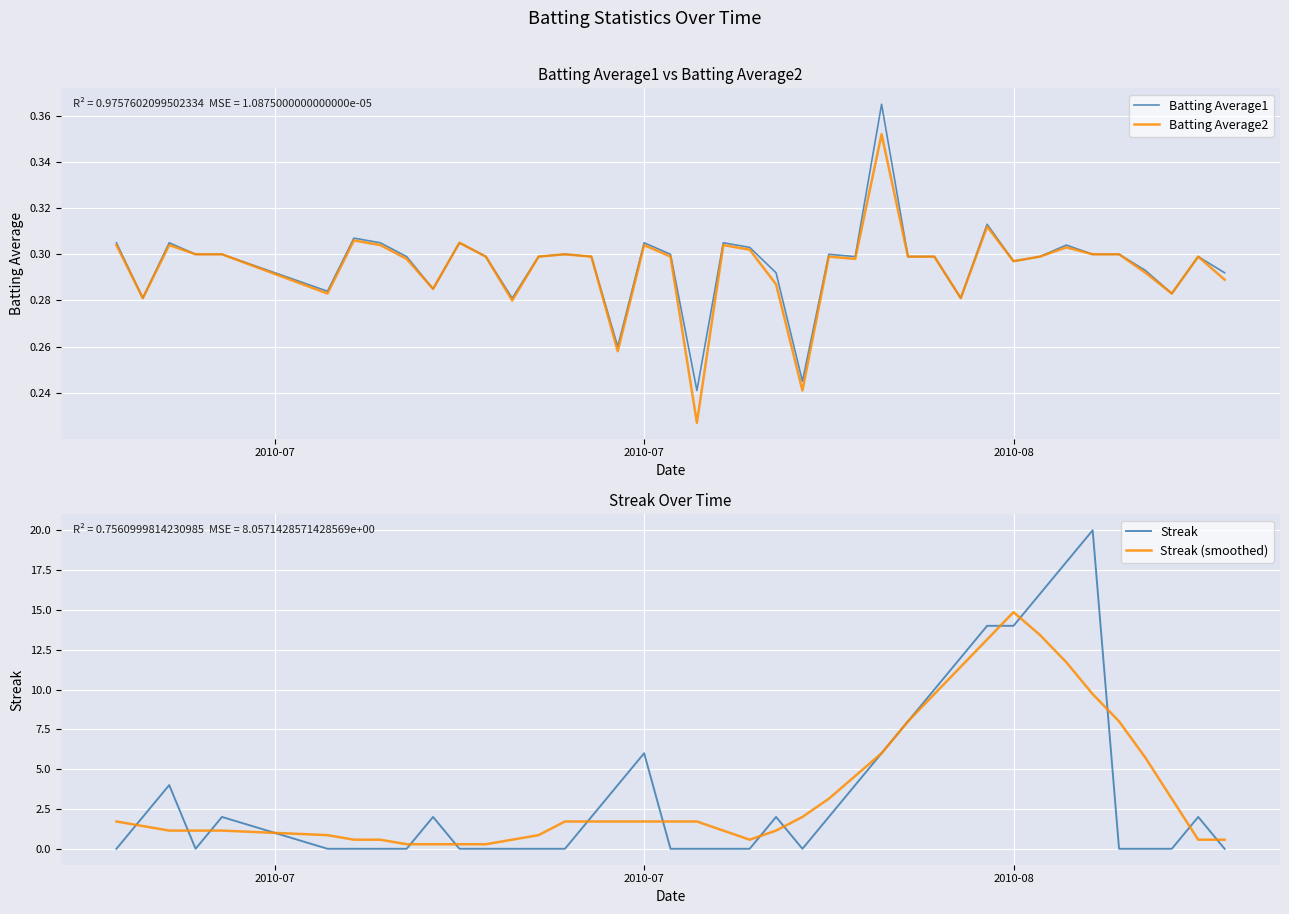

What is the sum of all Batting Average2 values?

11.8